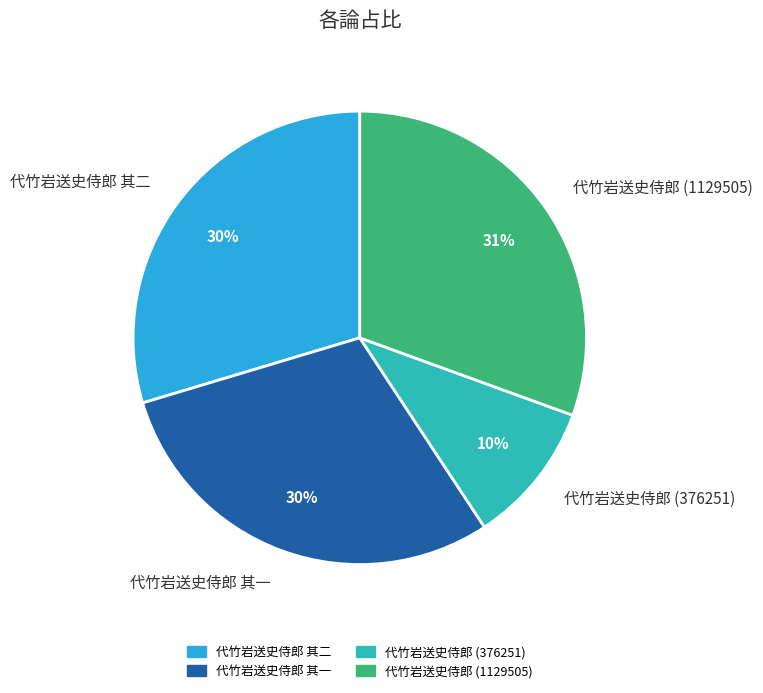

To the nearest percent, what portion does 代竹岩送史侍郎 其二 represent?

30%